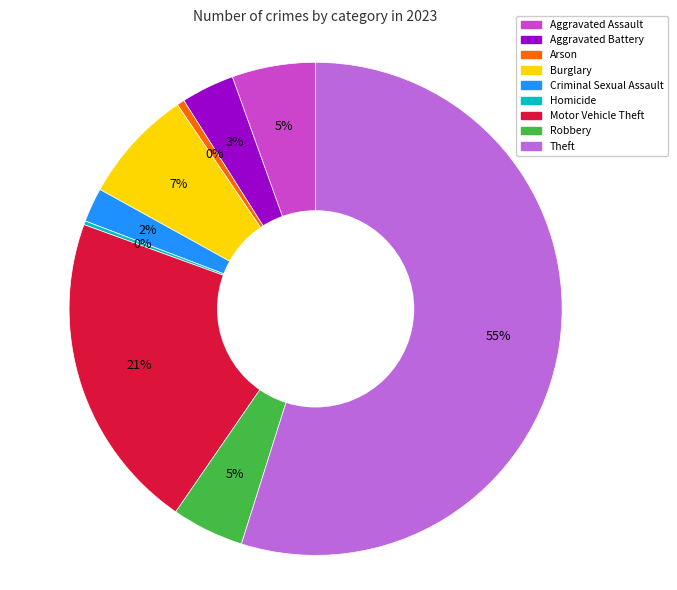

To the nearest percent, what is the average slice percentage?

11%